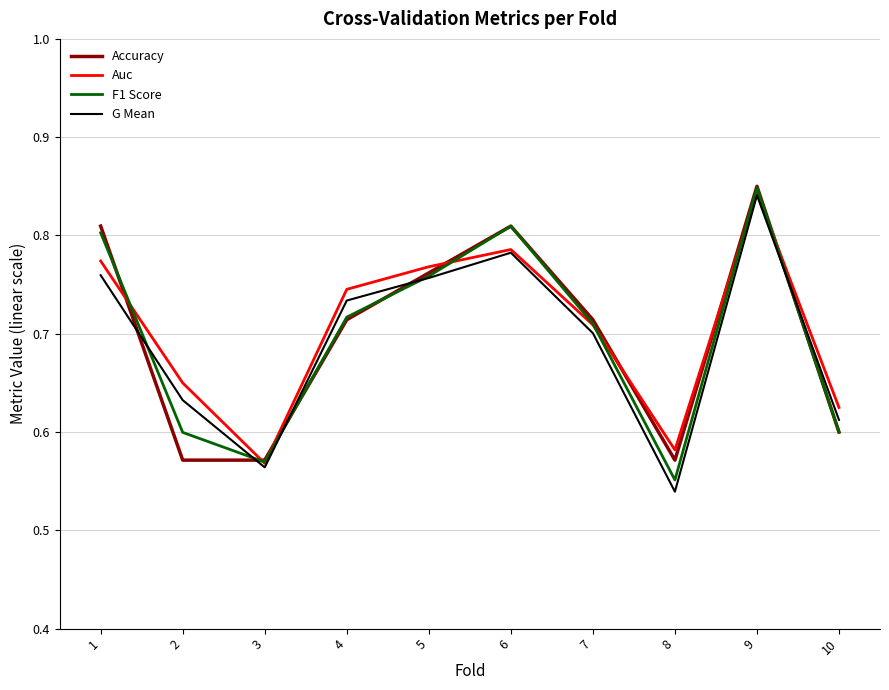

At which category does the chart reach its minimum across all series?

8